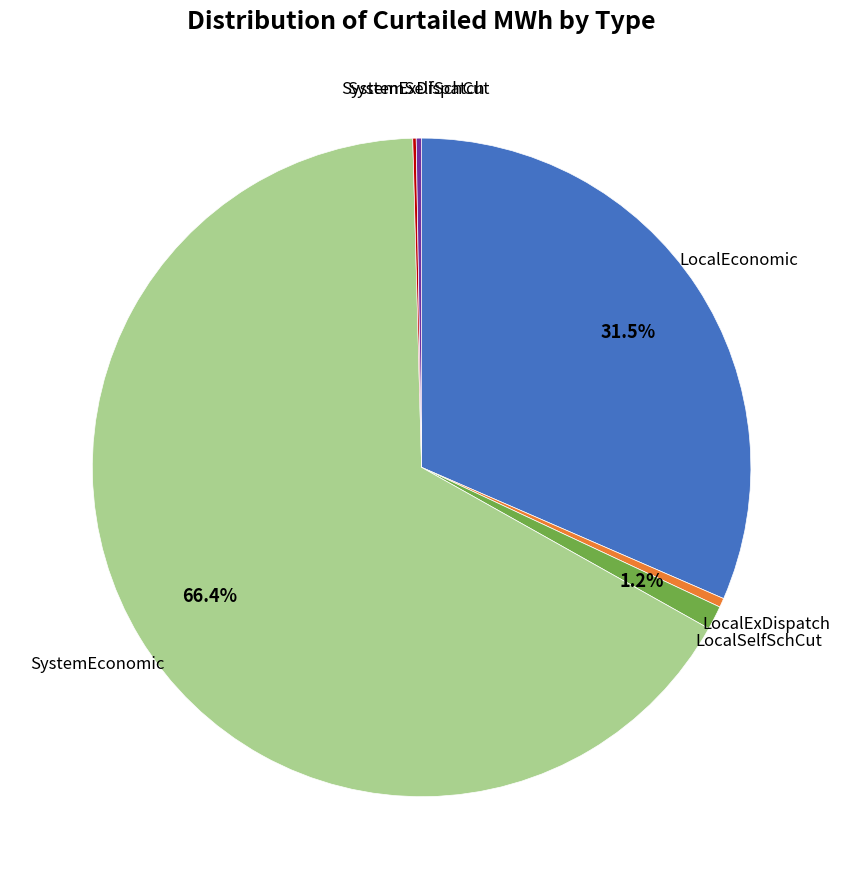

Is there a majority slice in this chart?

Yes